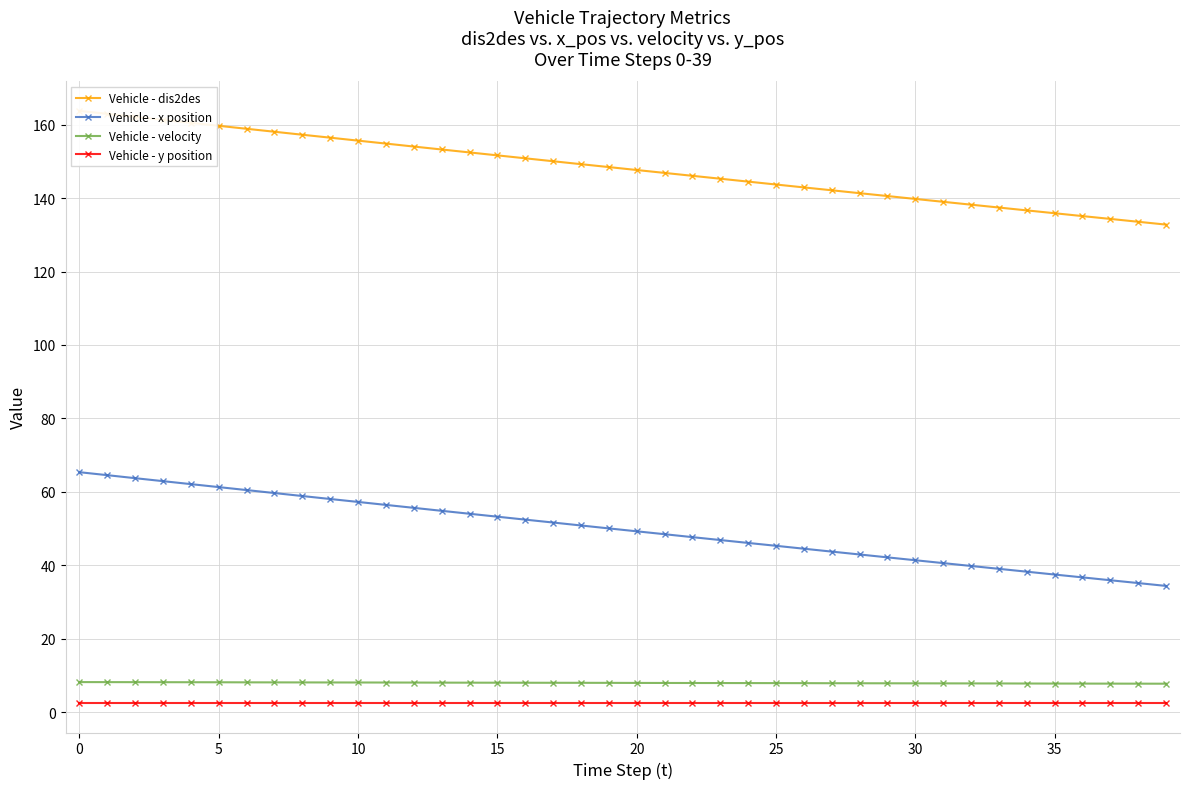

True or false: Vehicle - dis2des and Vehicle - y position cross at least once.

False